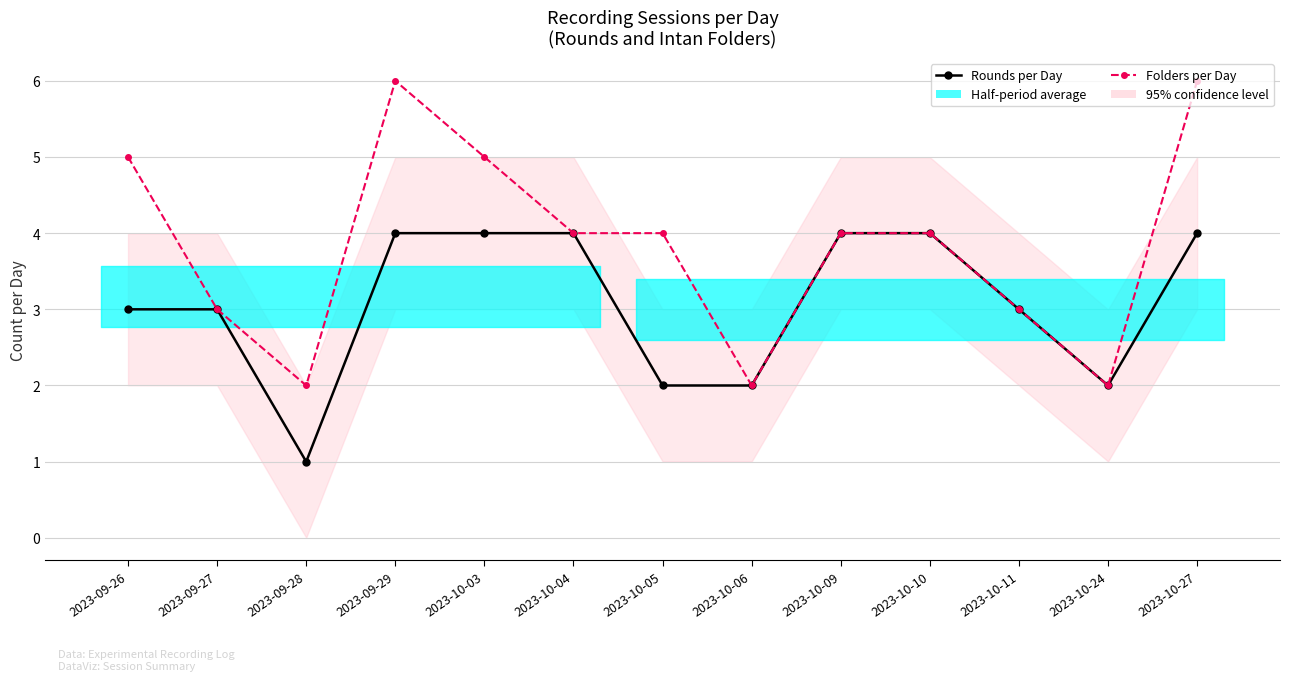

What is the smallest value displayed?

1